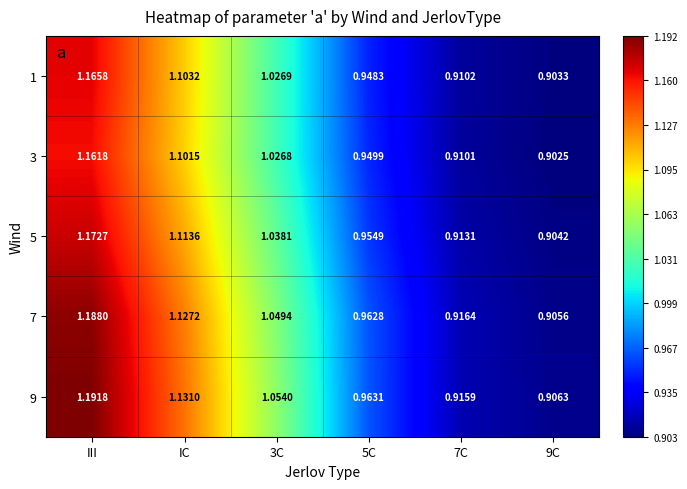

Which category has the highest value in the 7 series?

III